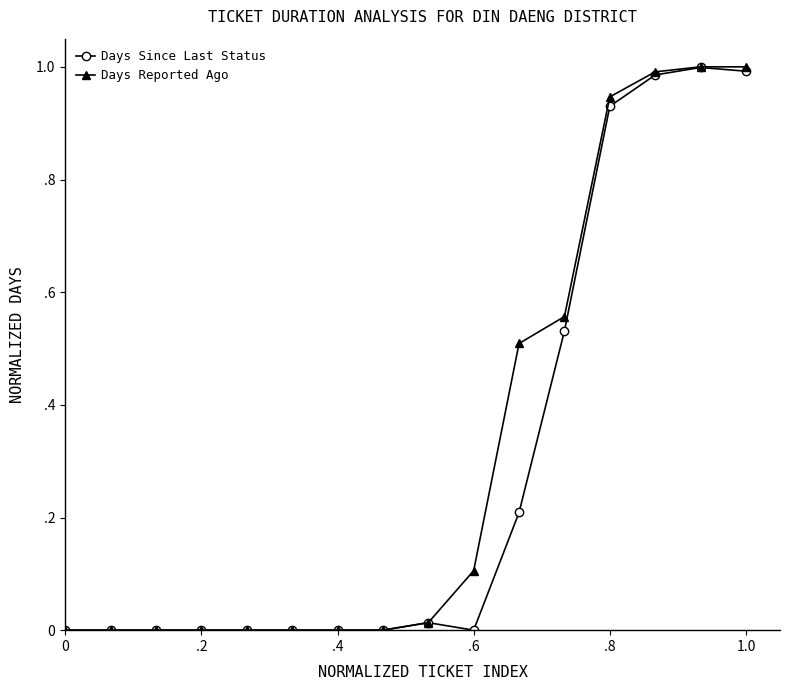

What are all the series names shown in the legend?

Days Since Last Status, Days Reported Ago